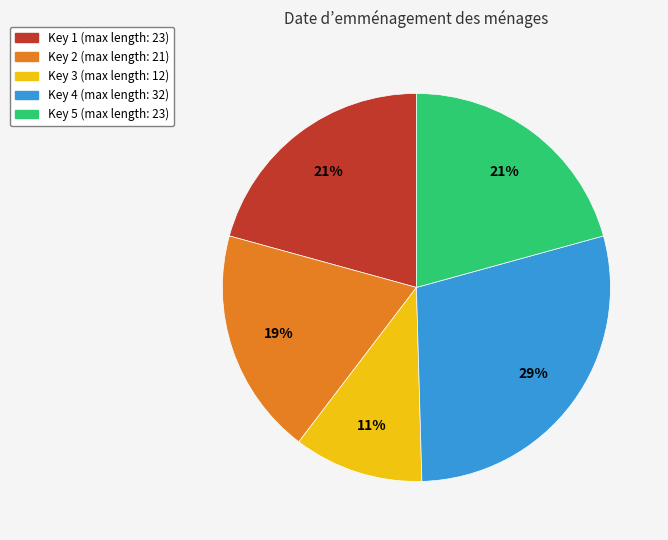

To the nearest percent, what is the difference between the largest and smallest slice percentages?

18%